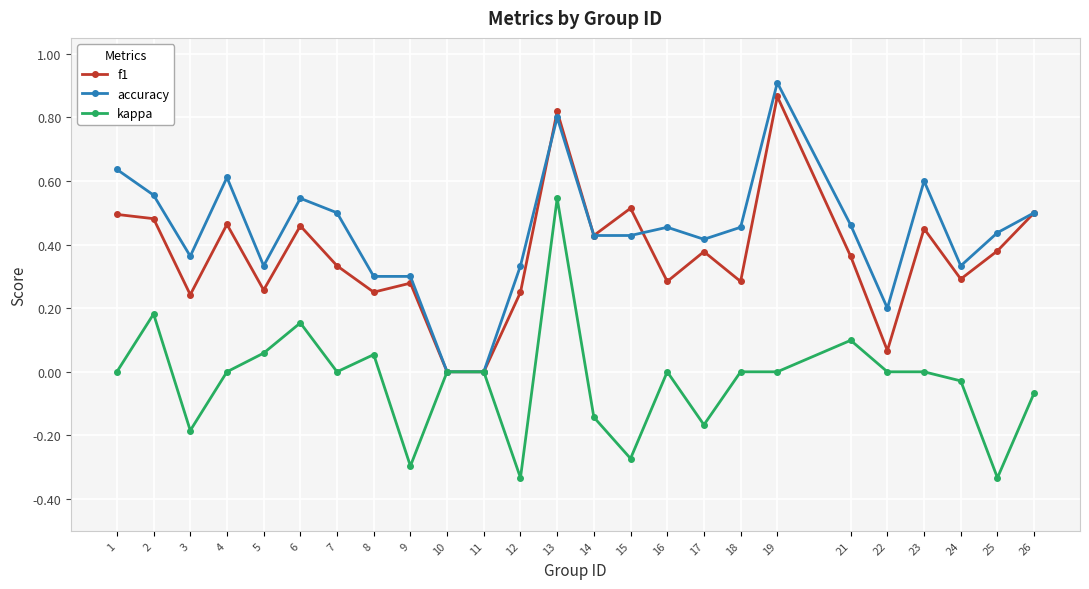

Count the number of categories in the chart.

25